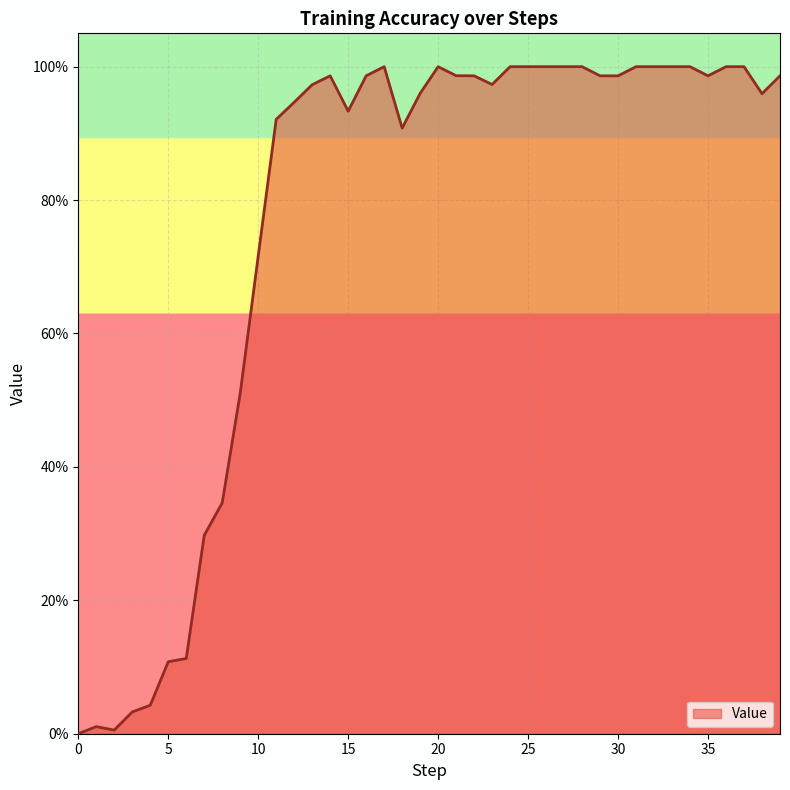

True or false: the data has more than 0 interior local peaks.

True